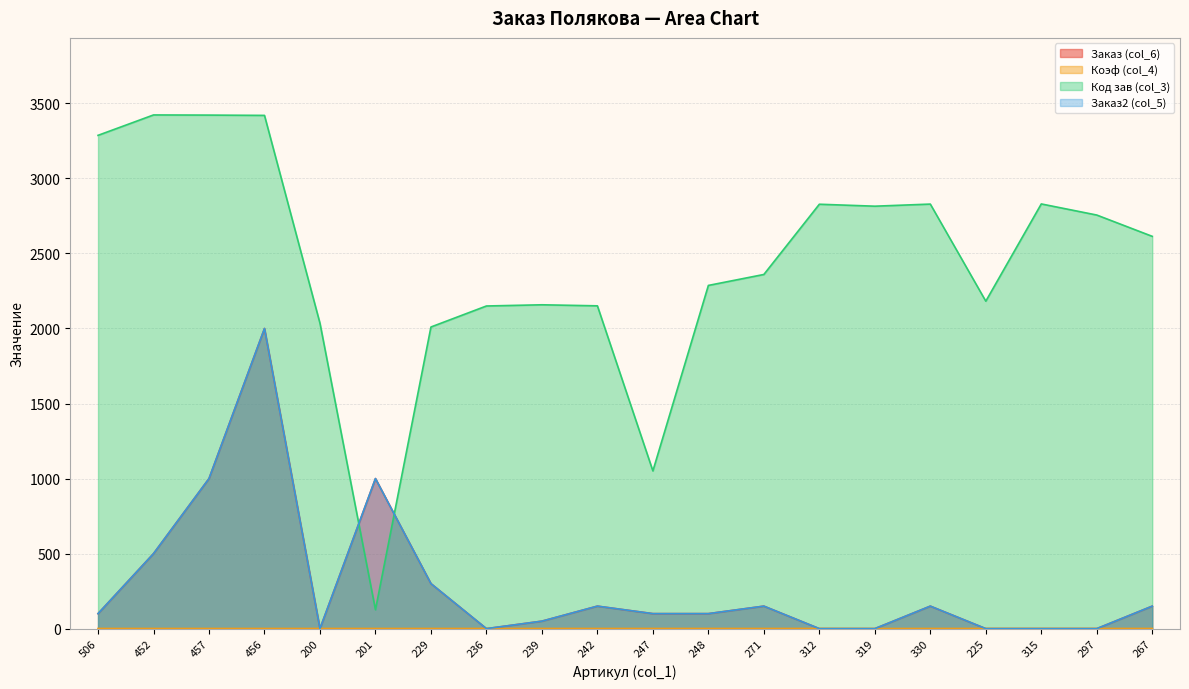

Which has a higher value, 236 or 315?

236